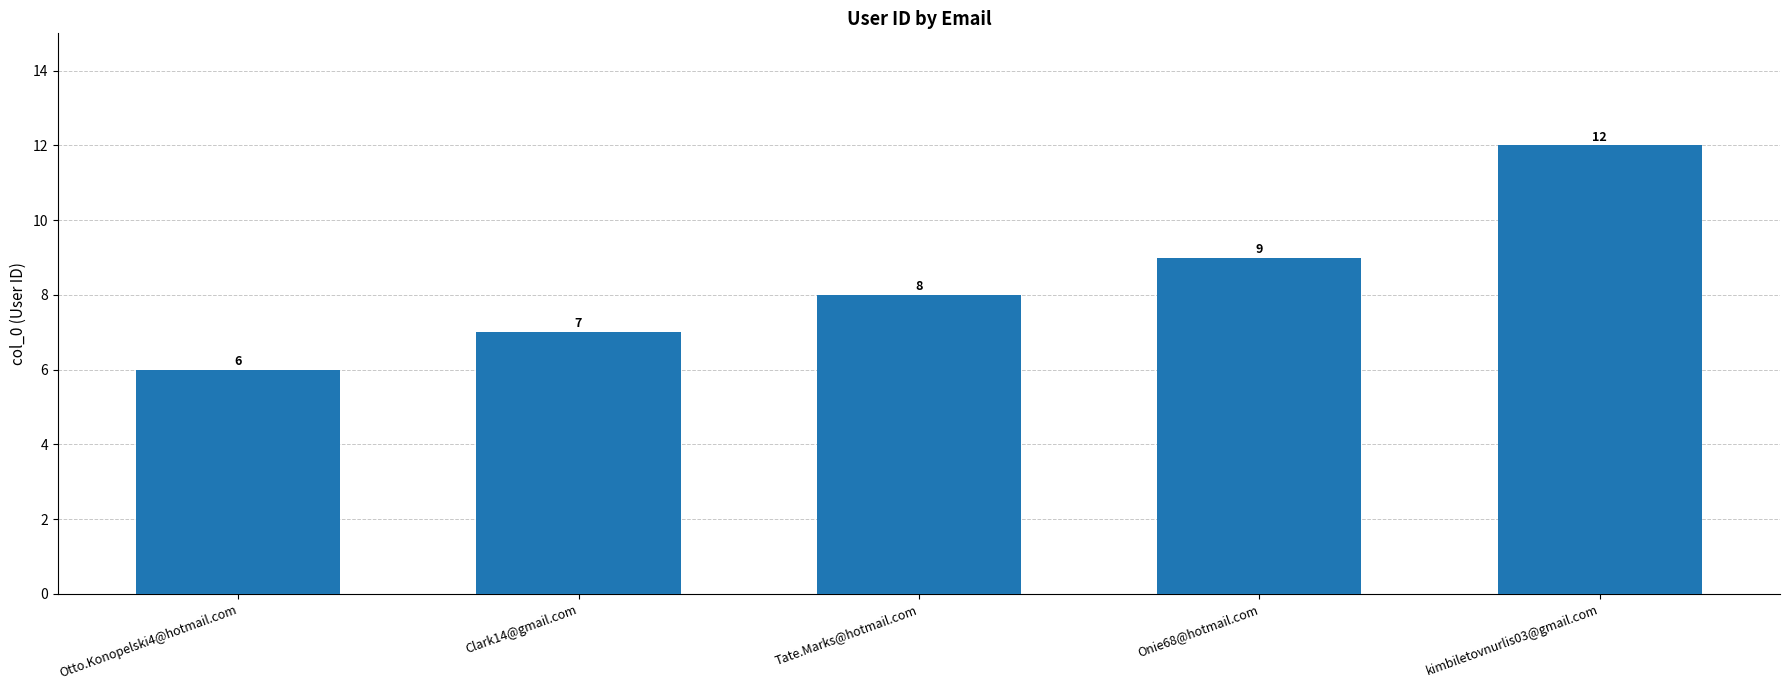

What is the change in value from Clark14@gmail.com to kimbiletovnurlis03@gmail.com?

+5